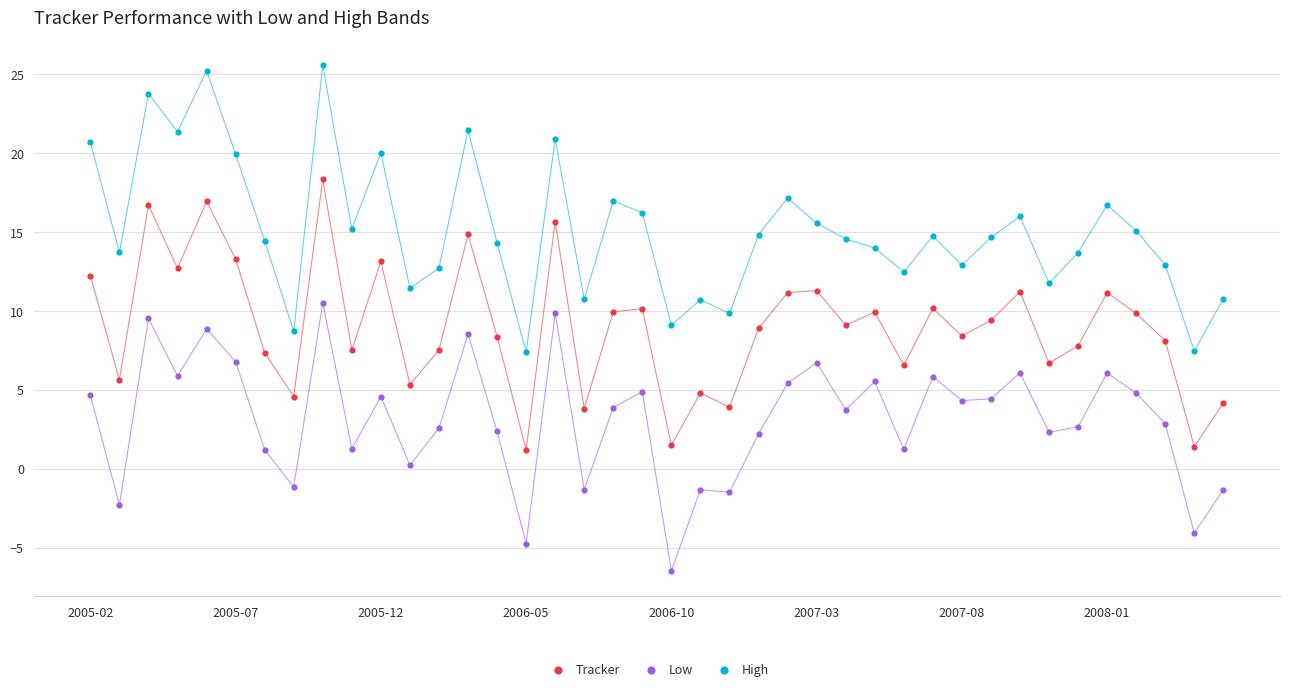

What are all the series names shown in the legend?

Tracker, Low, High